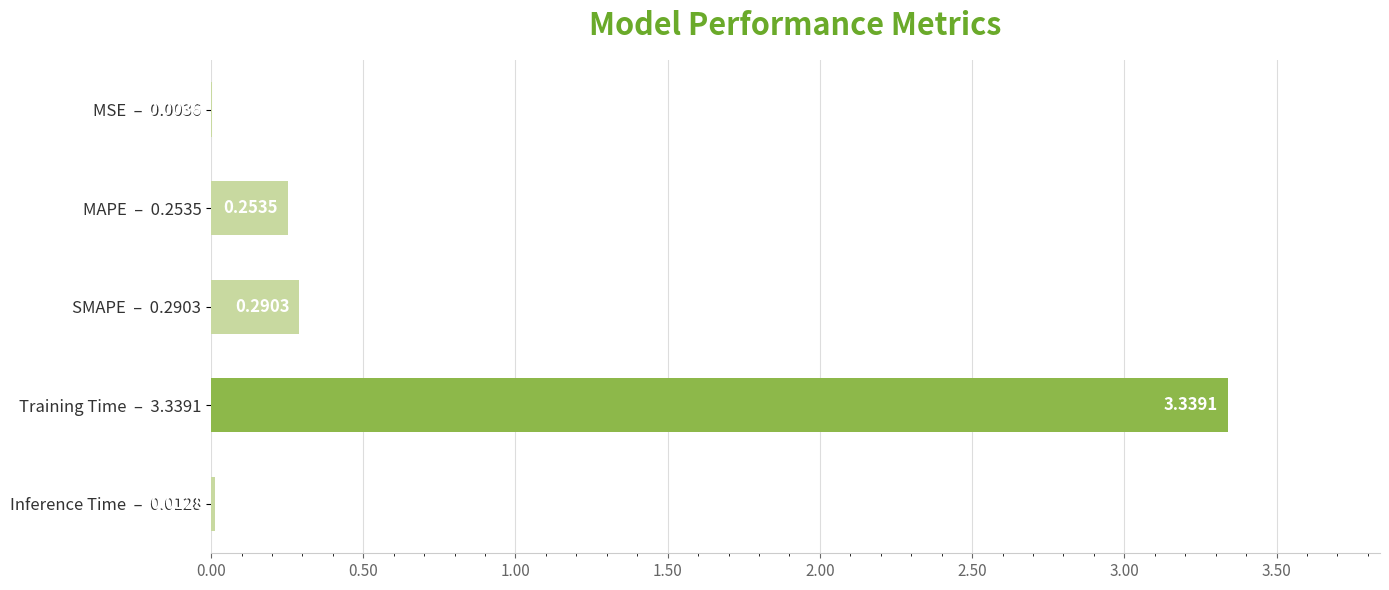

What is the change in value from MSE  –  0.0036 to Training Time  –  3.3391?

+3.3